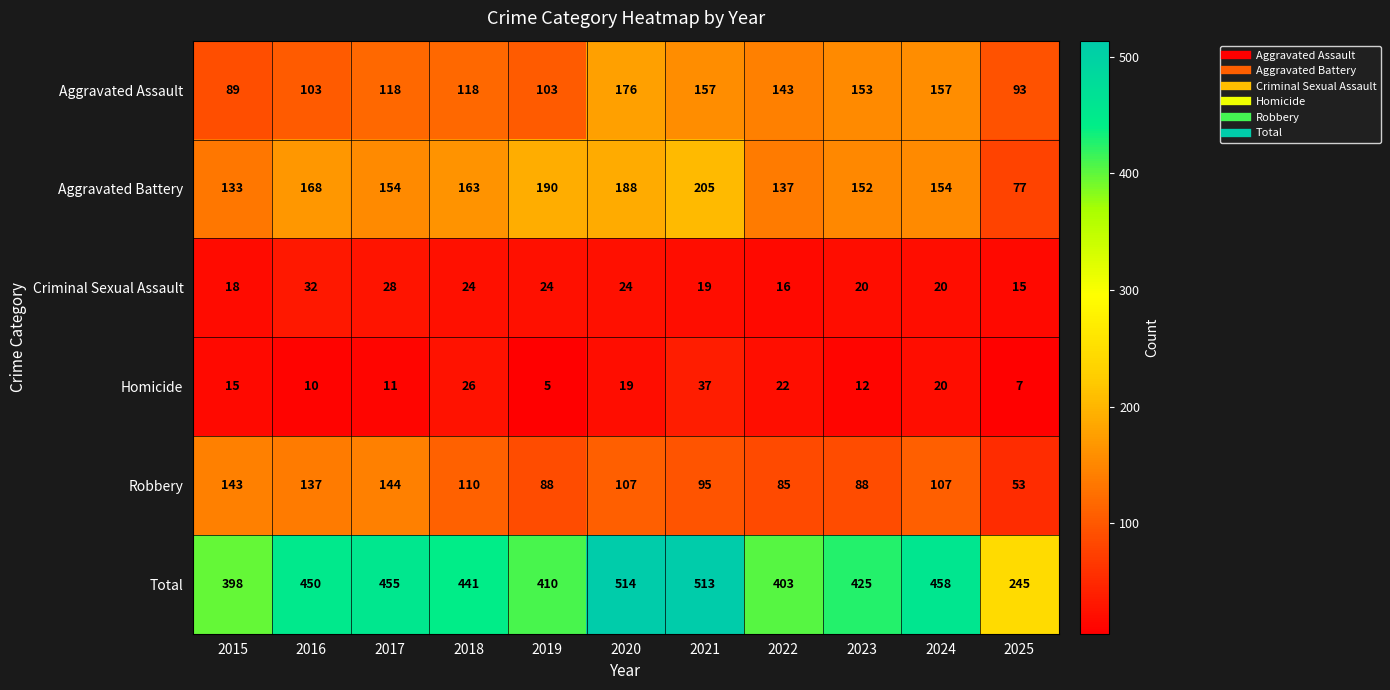

What is the lowest value of the Aggravated Battery series?

77